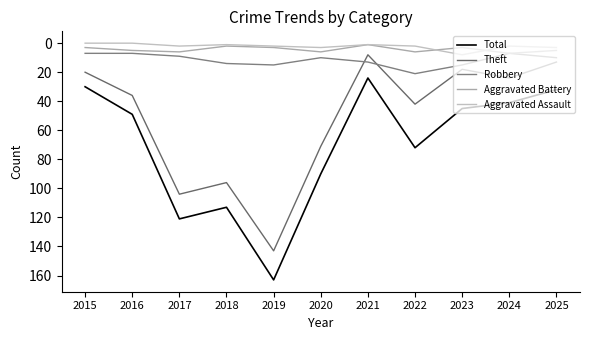

Is it true that Theft equals 3 at 2021?

False